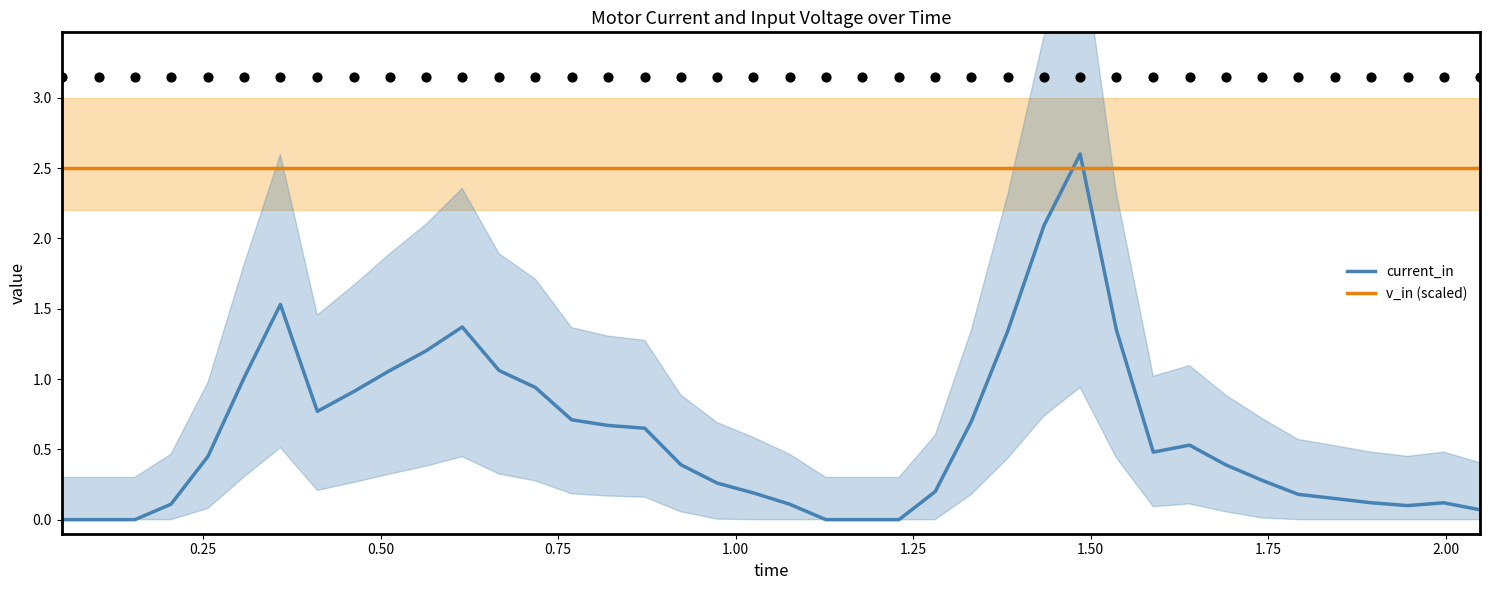

Which series ends up on top after the final intersection of current_in and v_in (scaled)?

v_in (scaled)